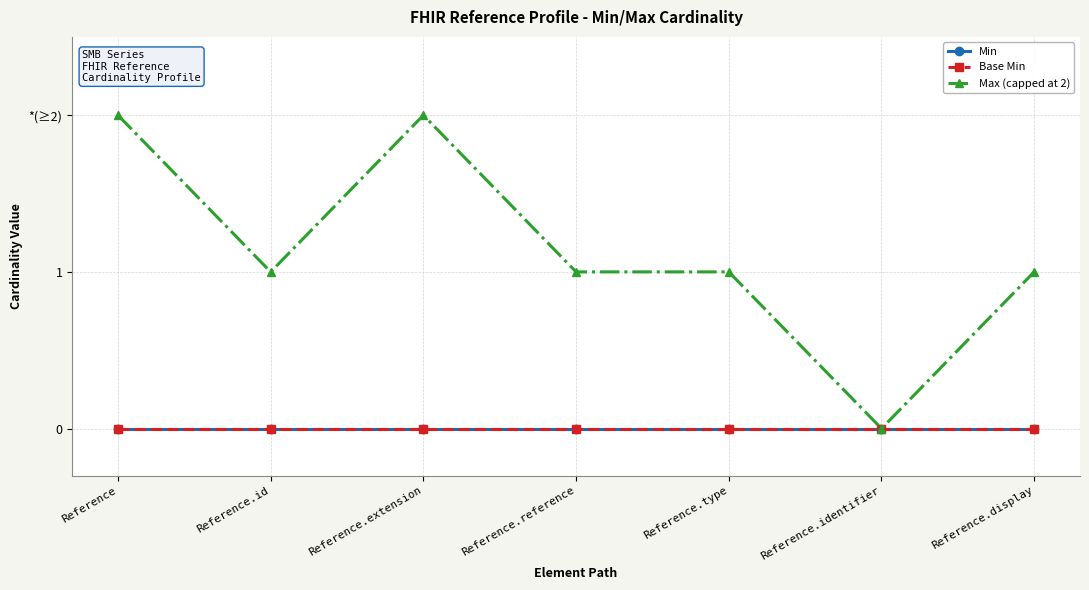

Is this an area chart (filled region under the line)?

No